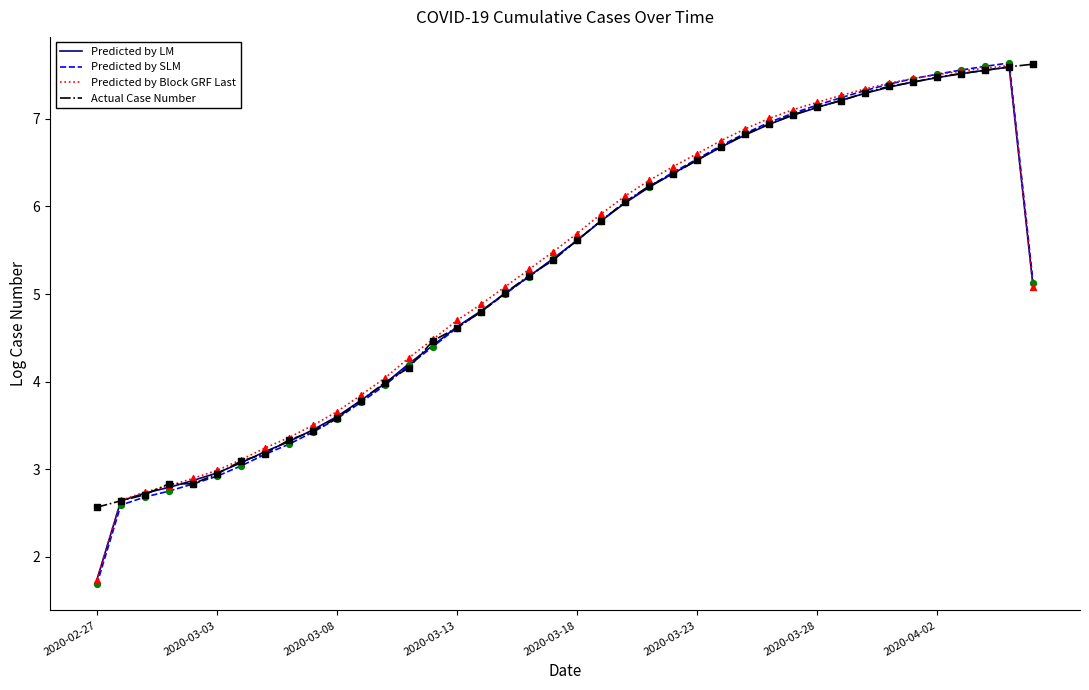

Which series has the widest spread of values?

Predicted by SLM